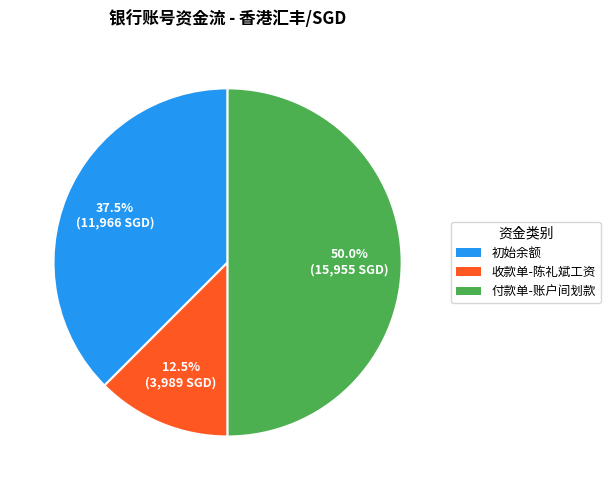

How many slices are in this pie chart?

3